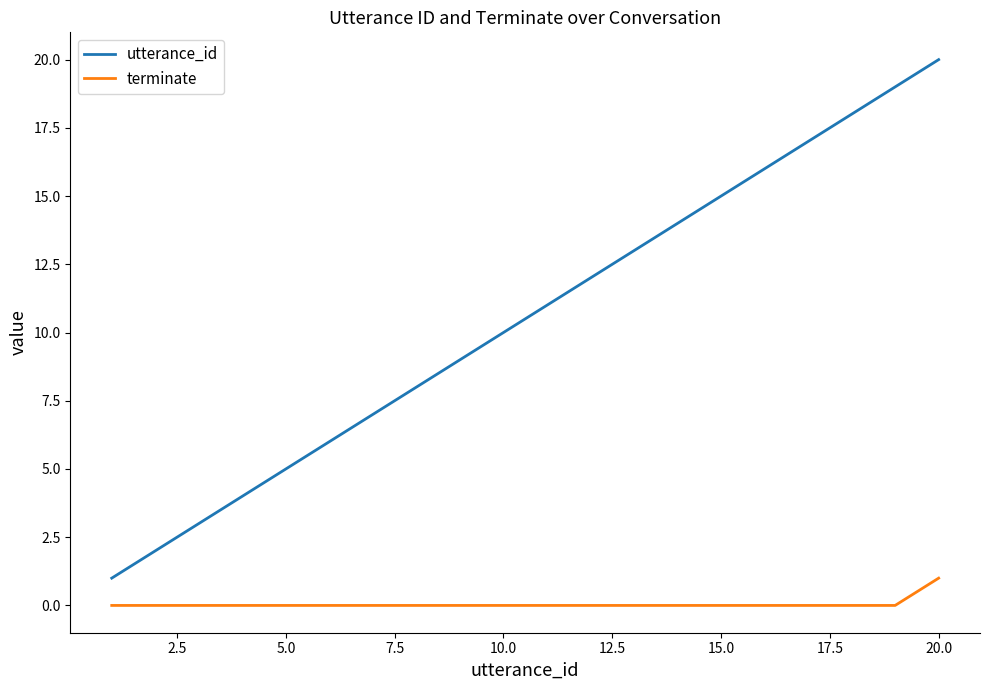

List the series in order of their overall mean, lowest first.

terminate, utterance_id